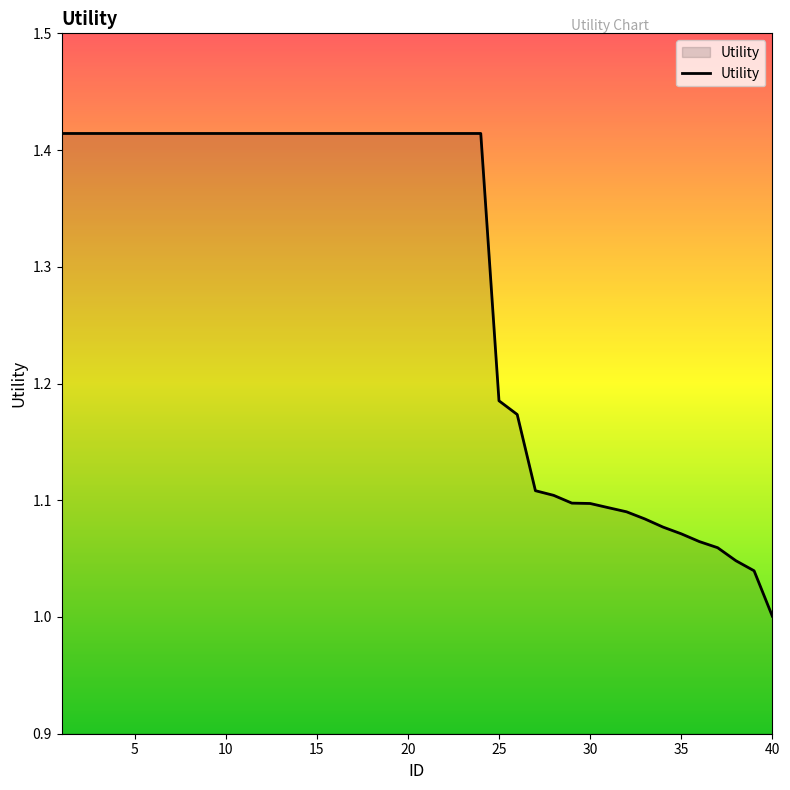

What is the difference between the maximum and minimum values?

0.4